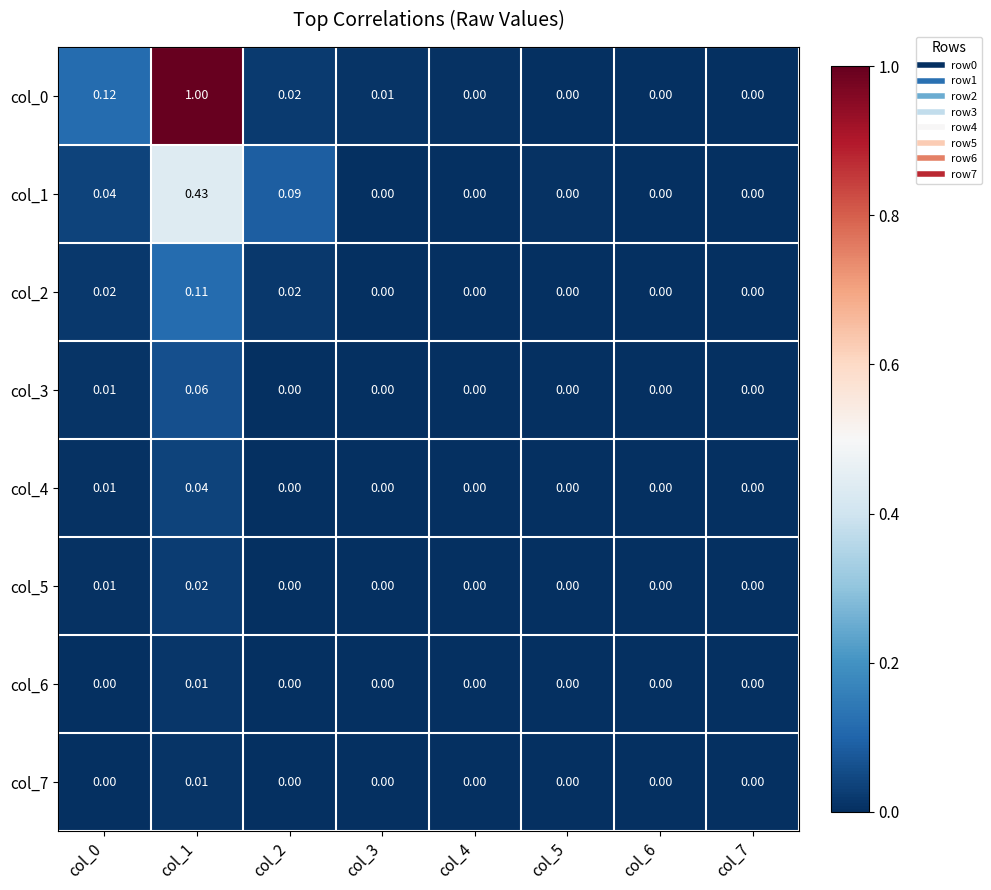

How many values in col_6 are above zero?

1